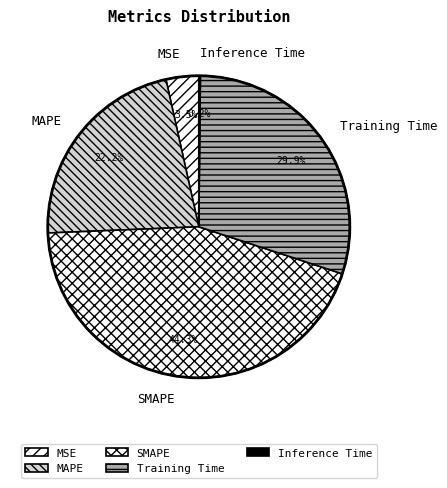

True or false: MAPE accounts for 36% of the total.

False